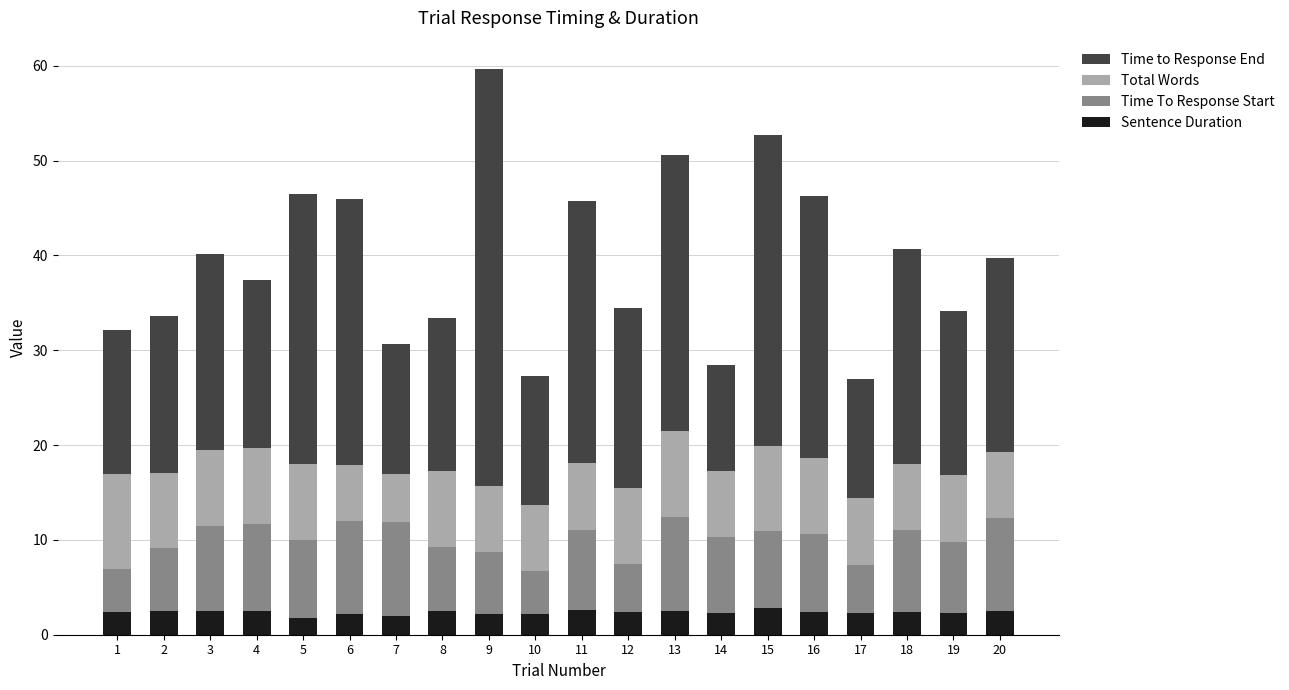

At which category is the sum across all series the highest?

9